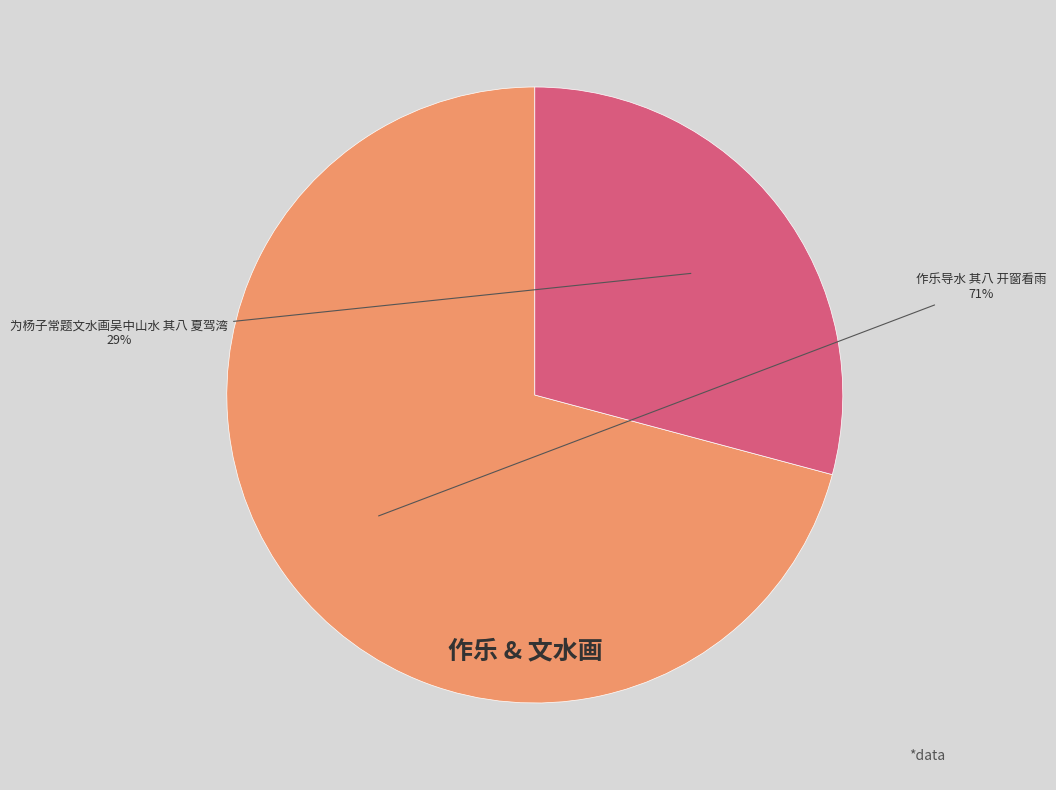

Does any single category account for the majority?

Yes